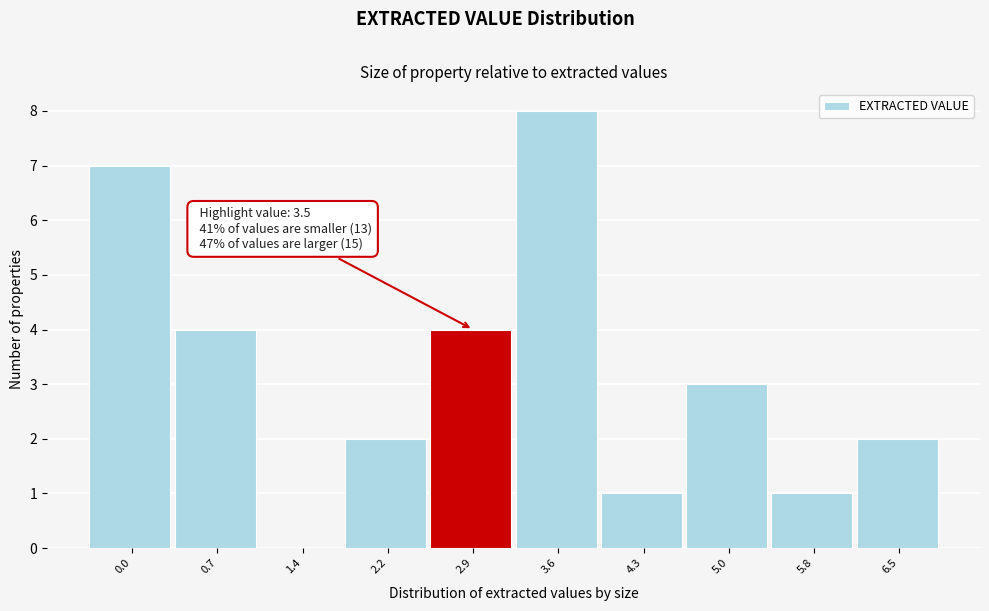

Reading left to right, list all the values displayed in this chart.

0.0=7	0.7=4	1.4=0	2.2=2	2.9=4	3.6=8	4.3=1	5.0=3	5.8=1	6.5=2